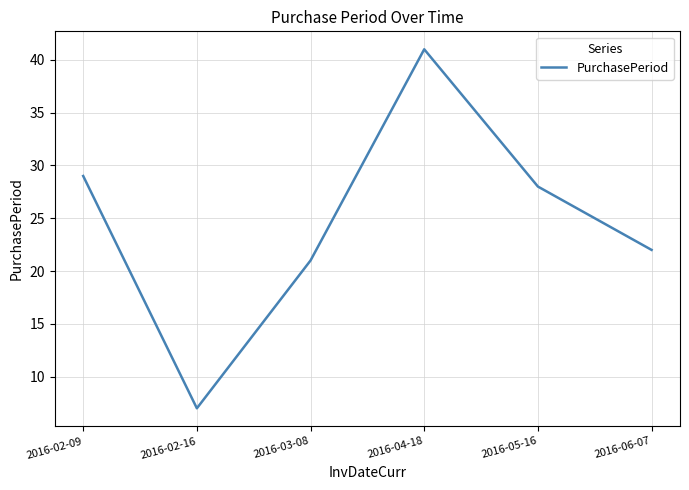

True or false: there are more than 0 points higher than both neighbors.

True